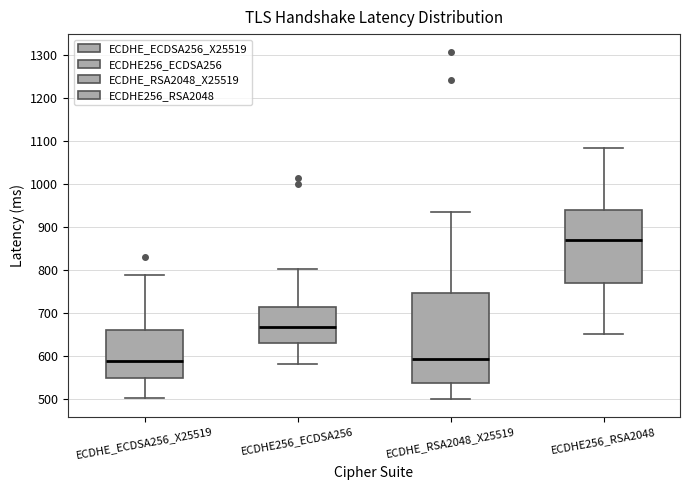

Reading left to right, read every box against the y-axis: the position of its median line, the range the box covers, and the ends of its whiskers. The values are not printed on the chart, so give them approximately, as read against the axis.

ECDHE_ECDSA256_X25519: median 590, box 550 to 660, whiskers 500 to 790
ECDHE256_ECDSA256: median 670, box 630 to 710, whiskers 580 to 800
ECDHE_RSA2048_X25519: median 590, box 540 to 750, whiskers 500 to 930
ECDHE256_RSA2048: median 870, box 770 to 940, whiskers 650 to 1080